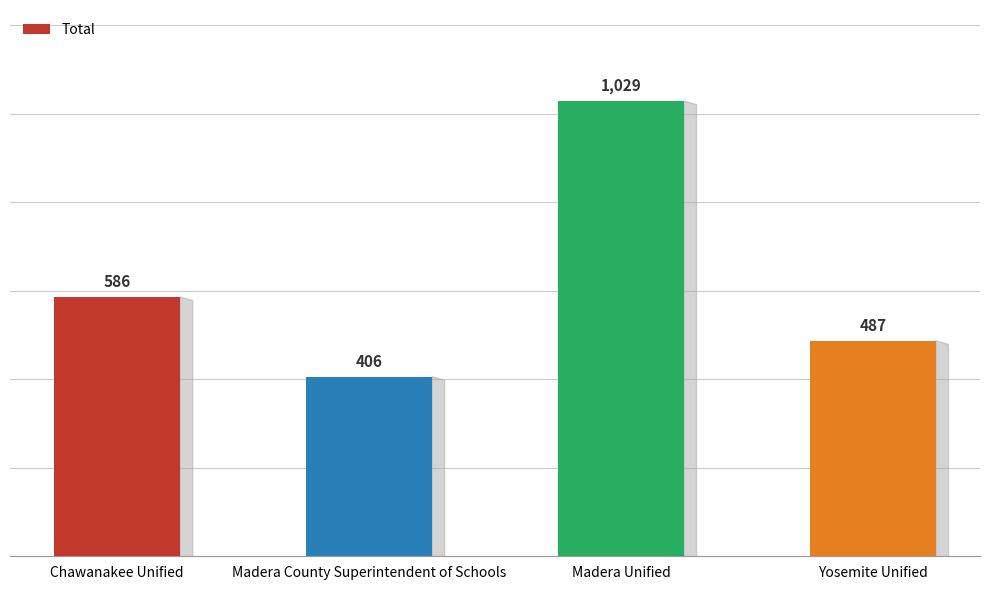

What position from the left is Chawanakee Unified?

1